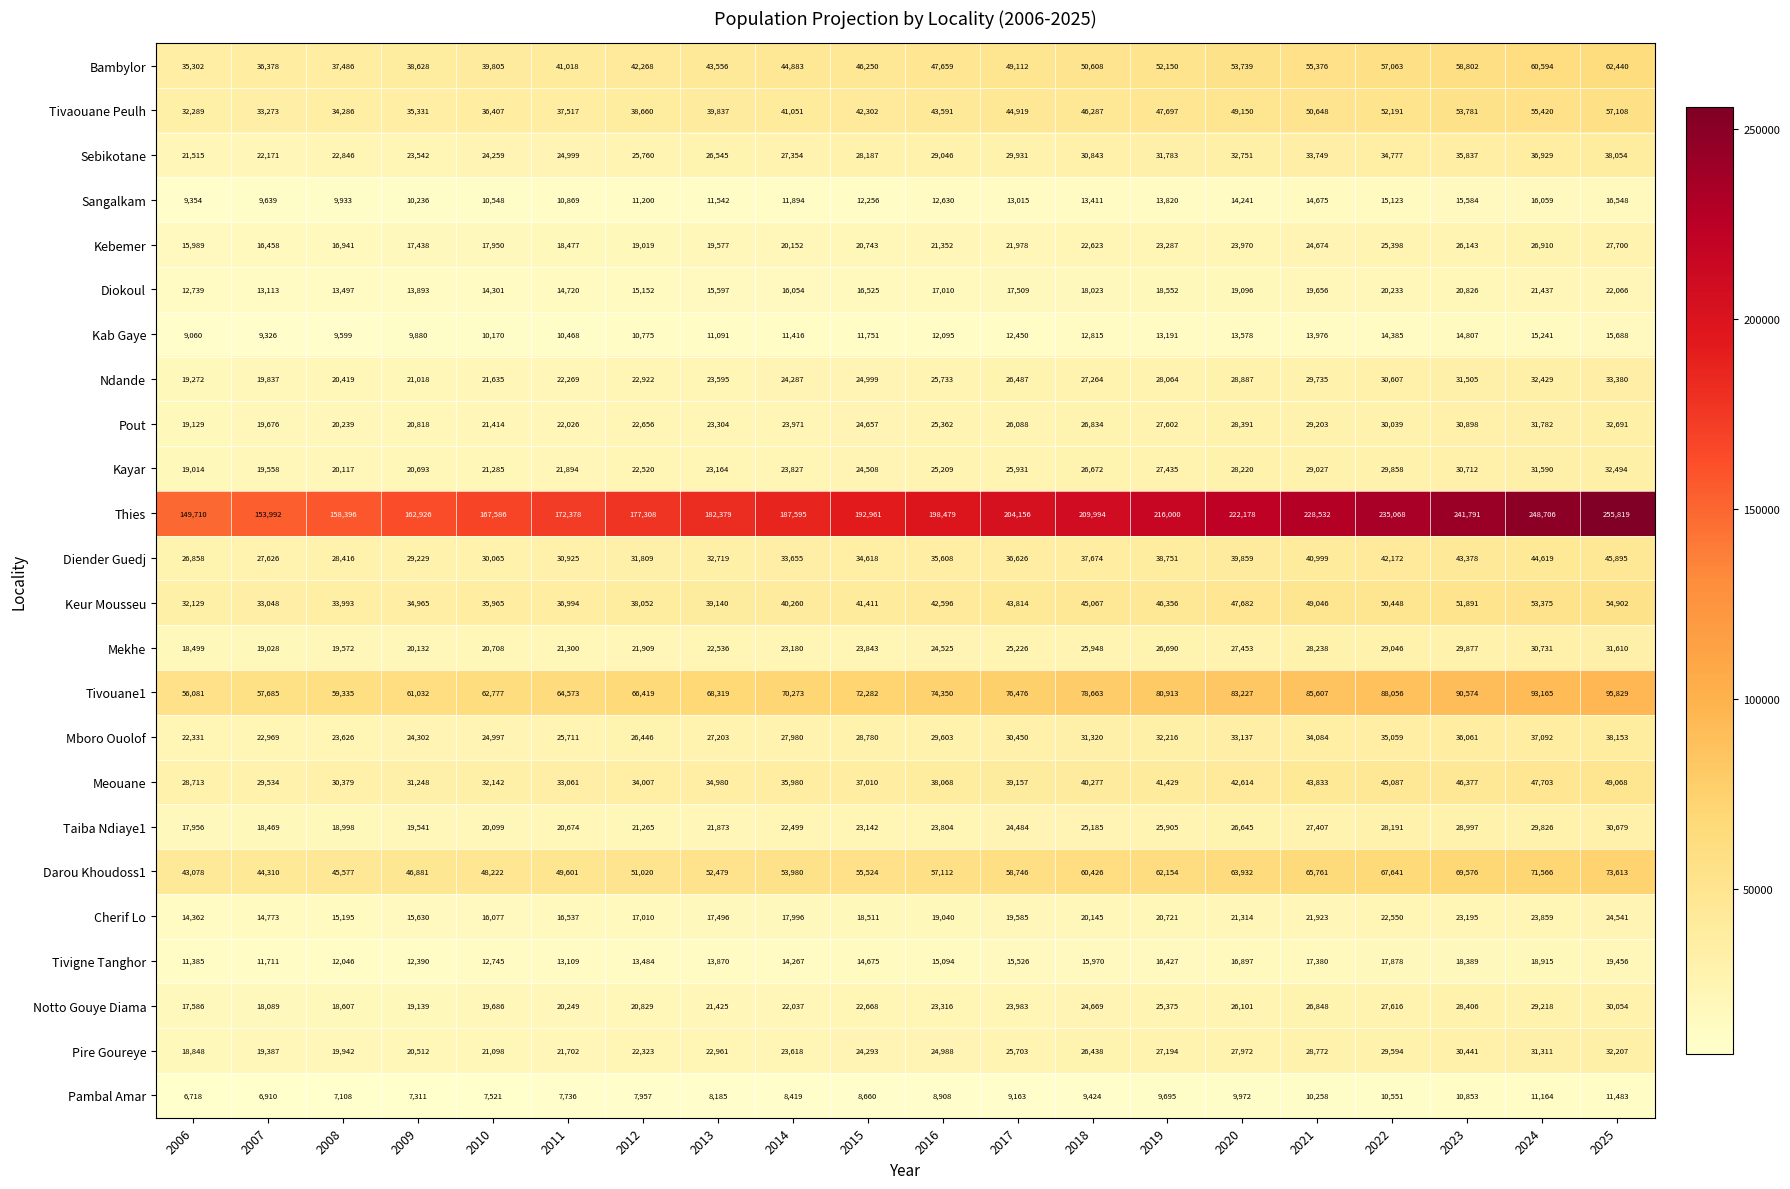

Which series has the largest range (max minus min)?

Thies